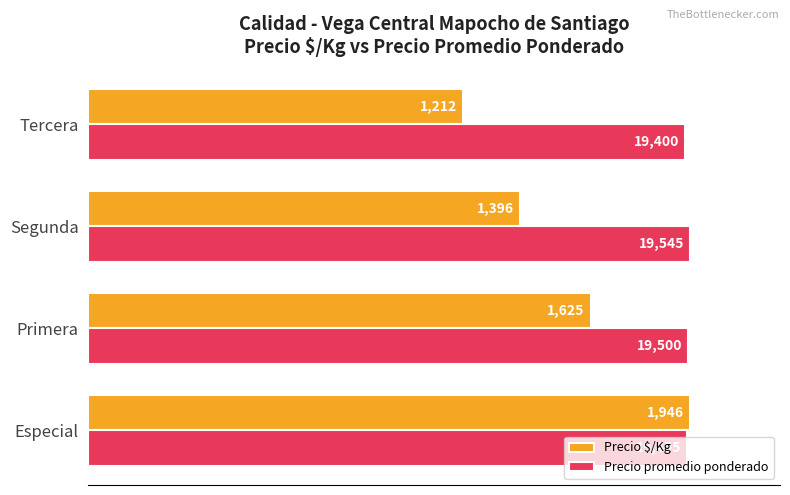

What are all the series names shown in the legend?

Precio $/Kg, Precio promedio ponderado